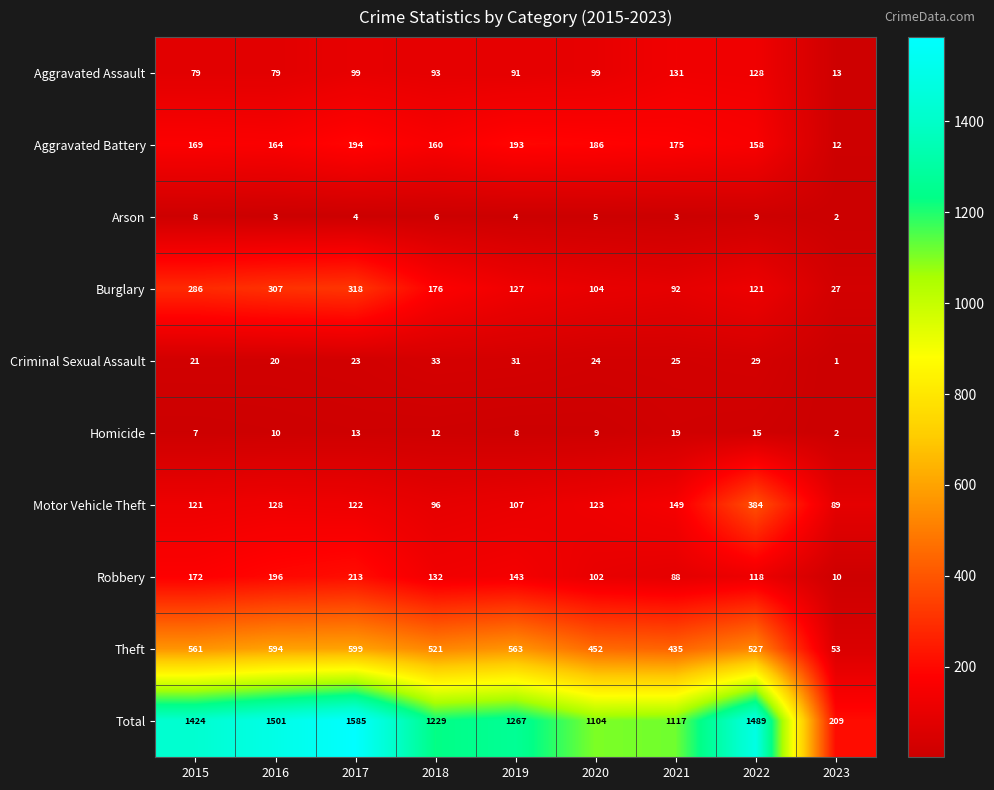

At which category is the sum across all series the highest?

2017